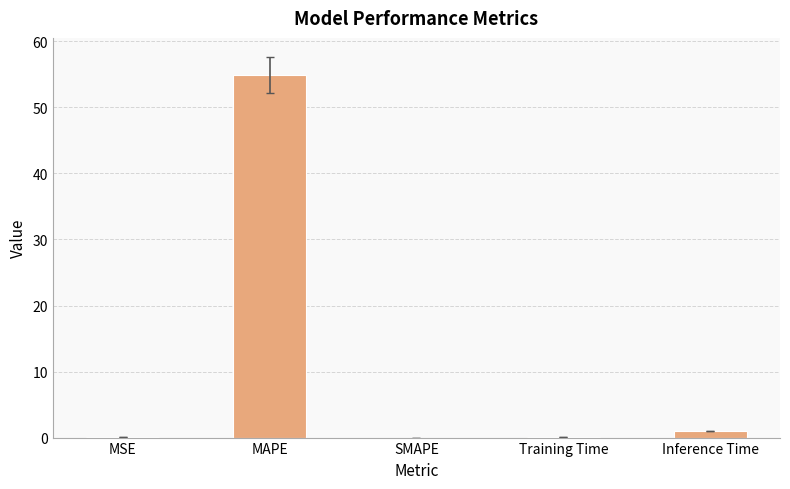

What is the change in value from MAPE to SMAPE?

-54.9